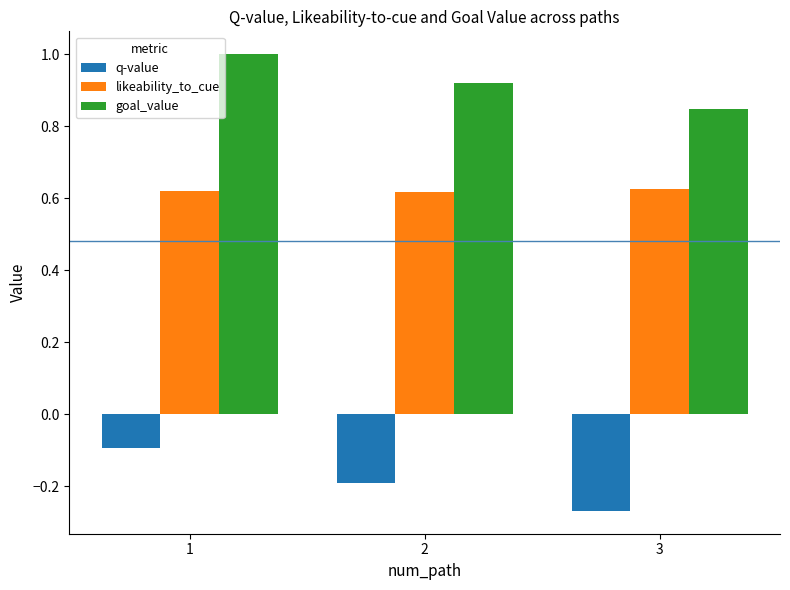

Rank the series at 2 from highest to lowest value.

goal_value, likeability_to_cue, q-value